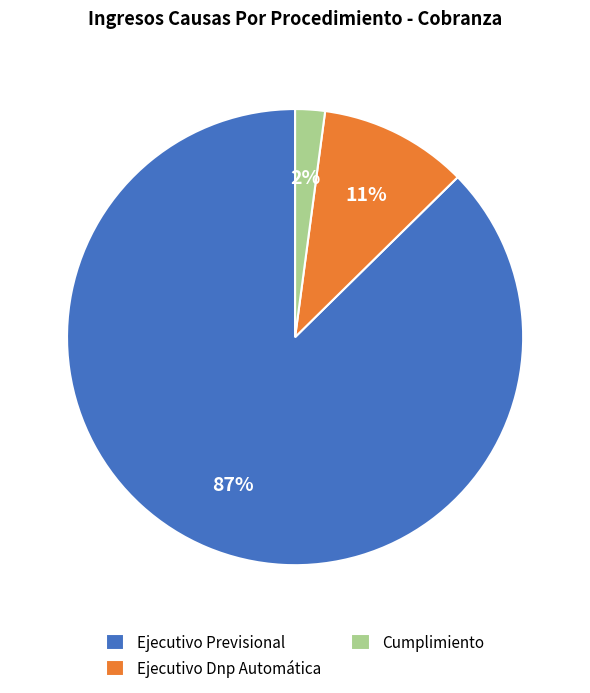

Approximately how many times larger is the value at Ejecutivo Dnp Automática compared to Ejecutivo Previsional?

0.1